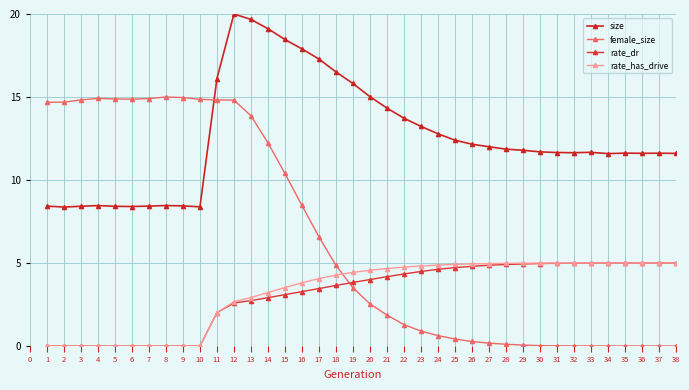

What is the approximate value of female_size at 4?

14.9